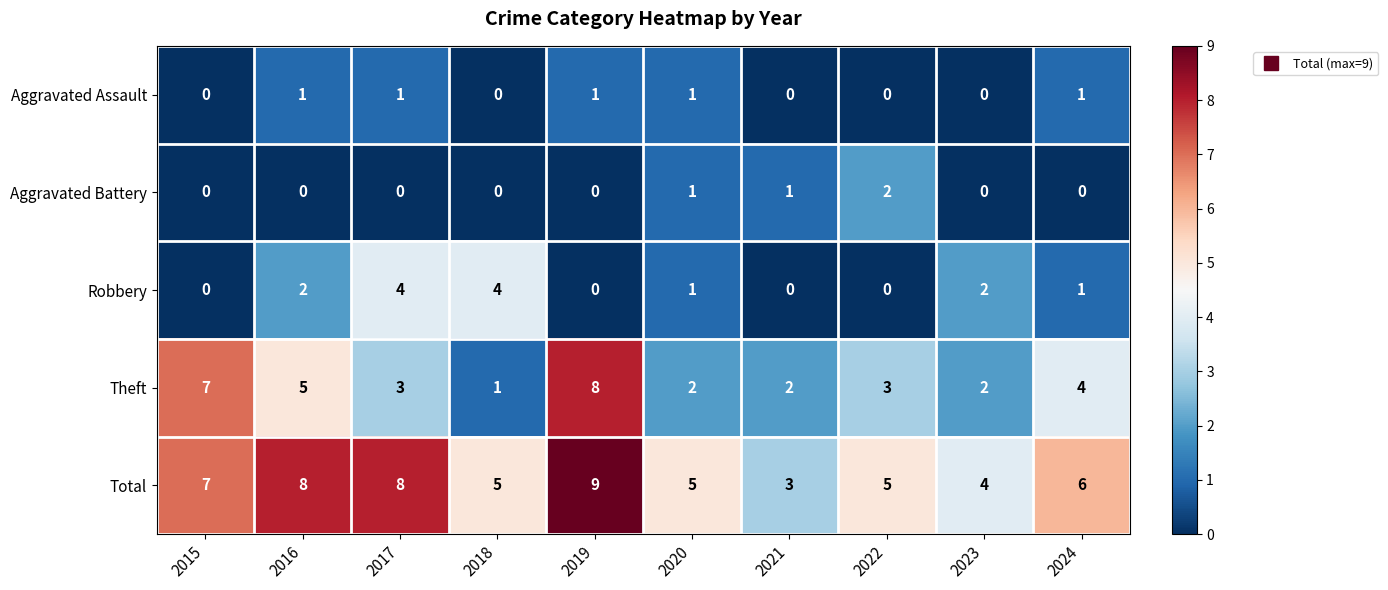

At how many categories does at least one series exceed 0?

10